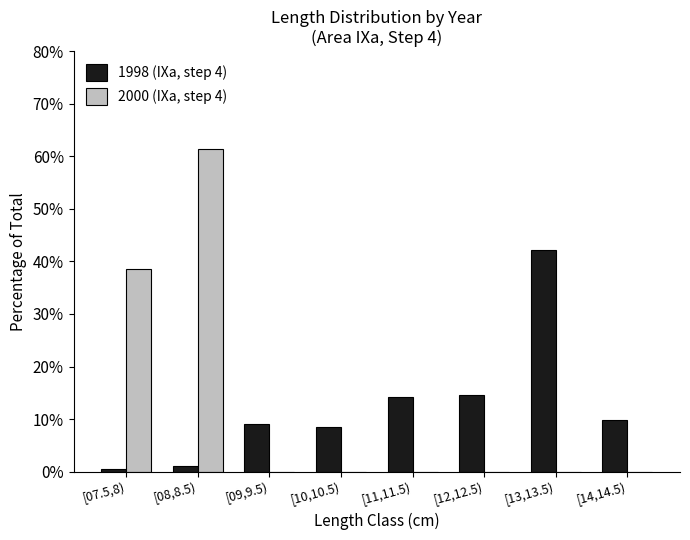

What is the highest value of the 2000 (IXa, step 4) series?

61.4